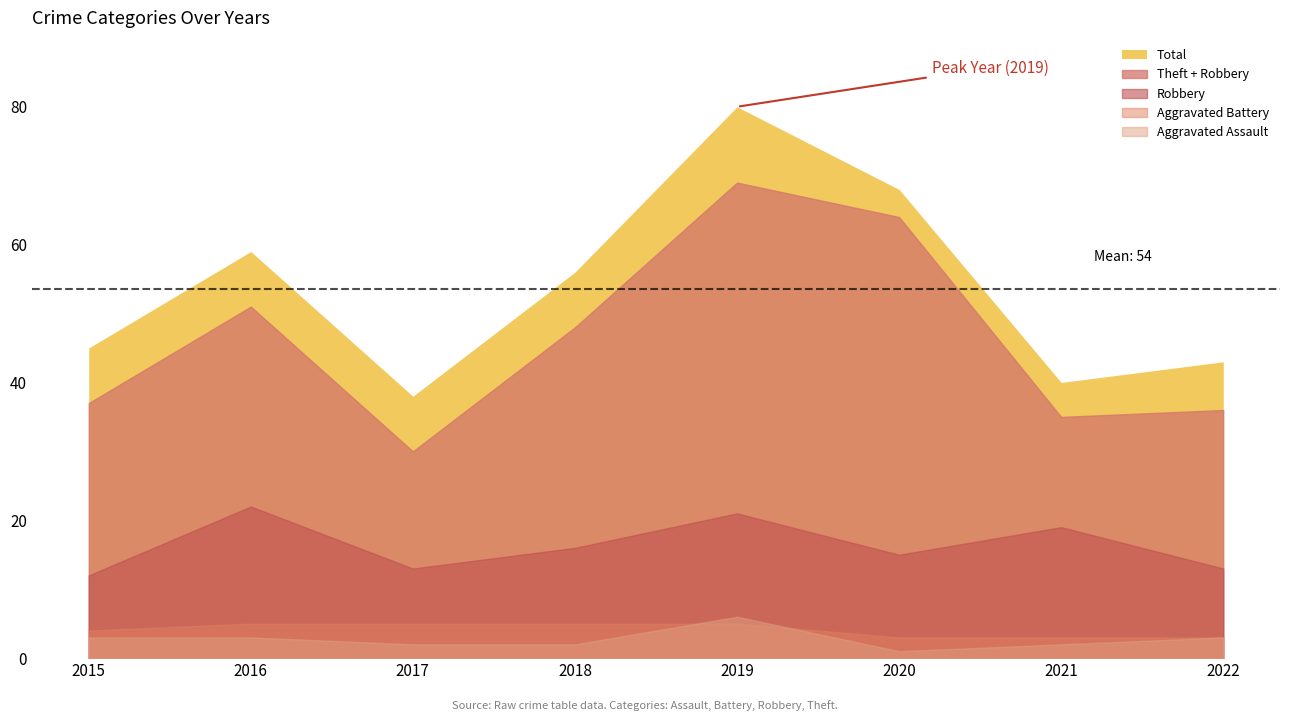

How many lines are shown in the chart?

5